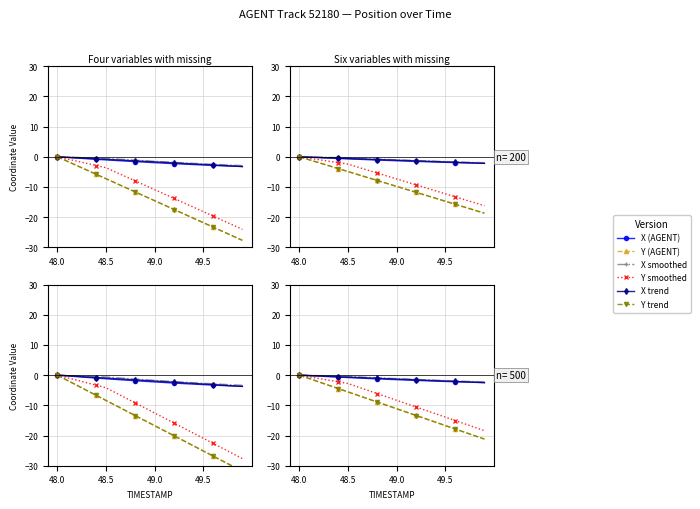

What is the label of the 18th point from the right?

48.5